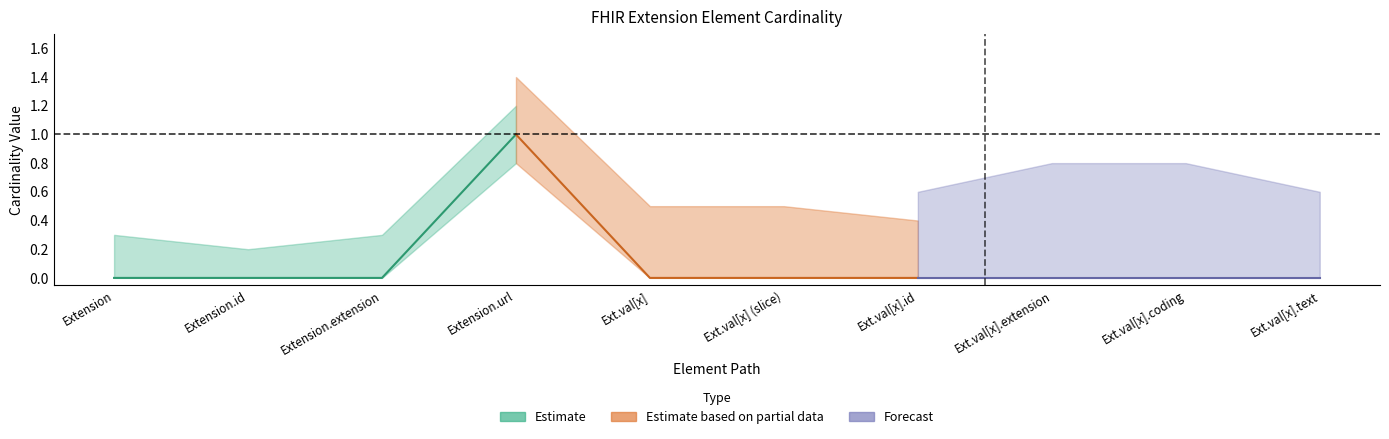

Reading right to left, what are all the values shown in this chart?

Min: 0	0	0	0	0	0	1	0	0	0
Base Min: 0	0	0	0	0	0	1	0	0	0